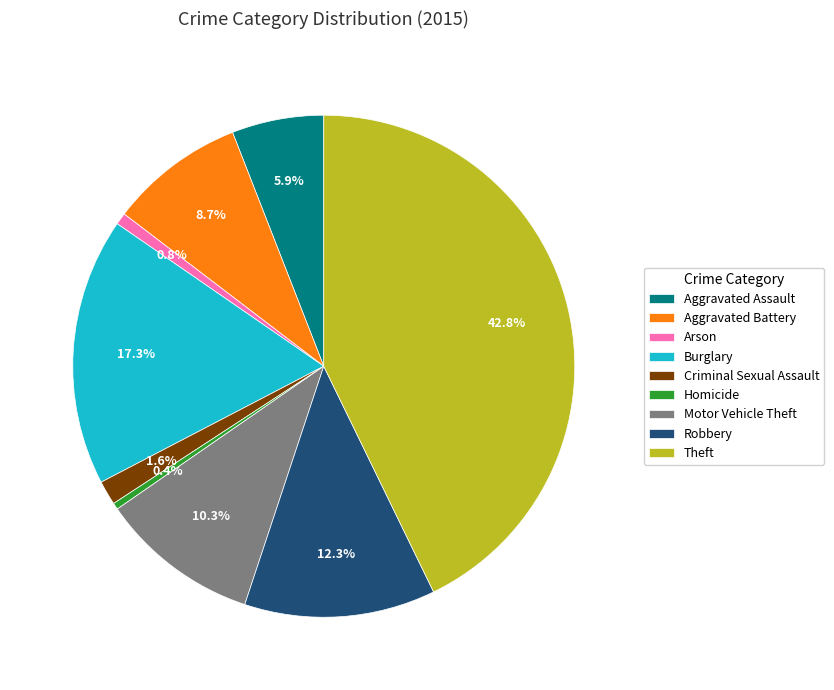

To the nearest percent, what portion does Arson represent?

1%